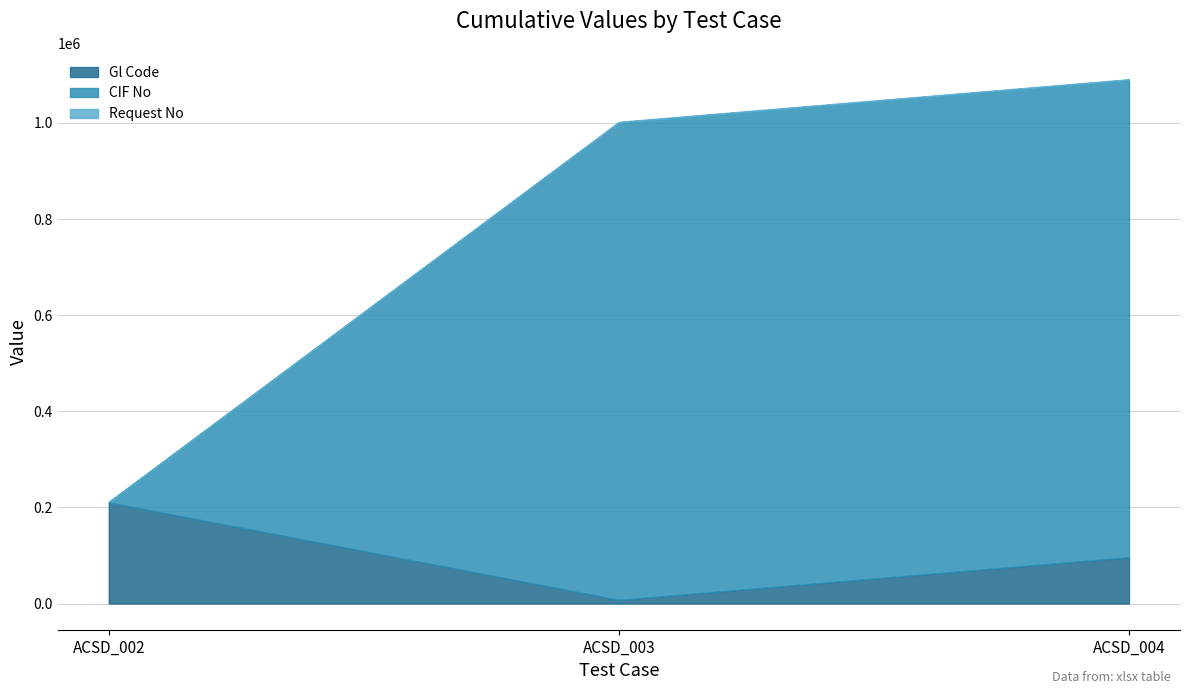

What is the sum of all Gl Code values?

313807